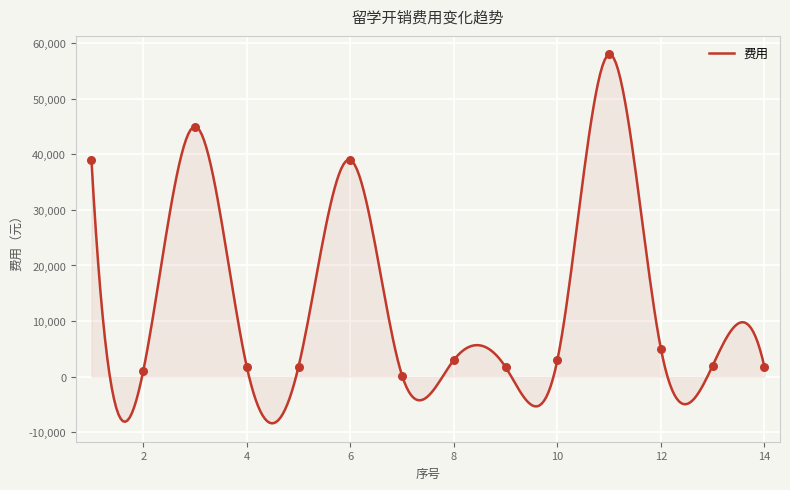

What is the minimum value shown in the chart?

-8392.7